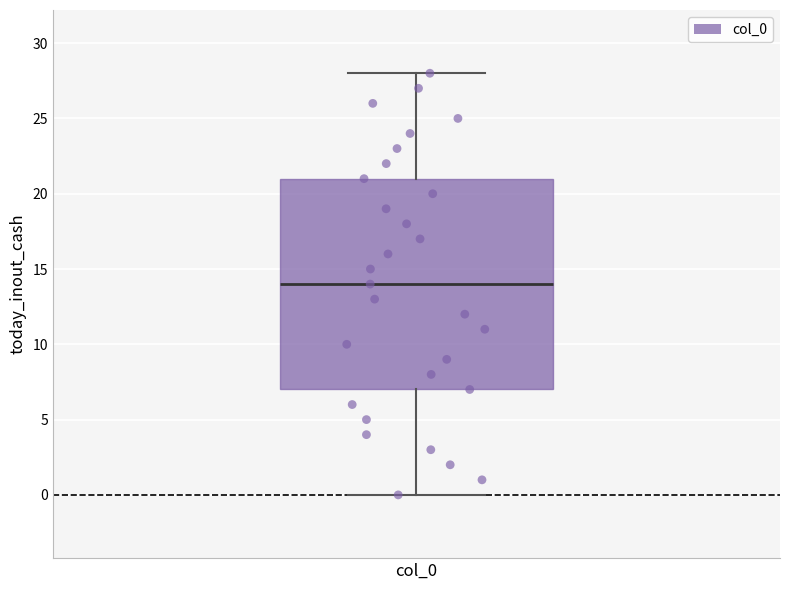

Transcribe this box plot: give where the median line is, the range the box spans, and where the two whiskers end, as read against the y-axis. The values are not printed on the chart, so give them approximately, as read against the axis.

median 14, box 7 to 21, whiskers 0 to 28